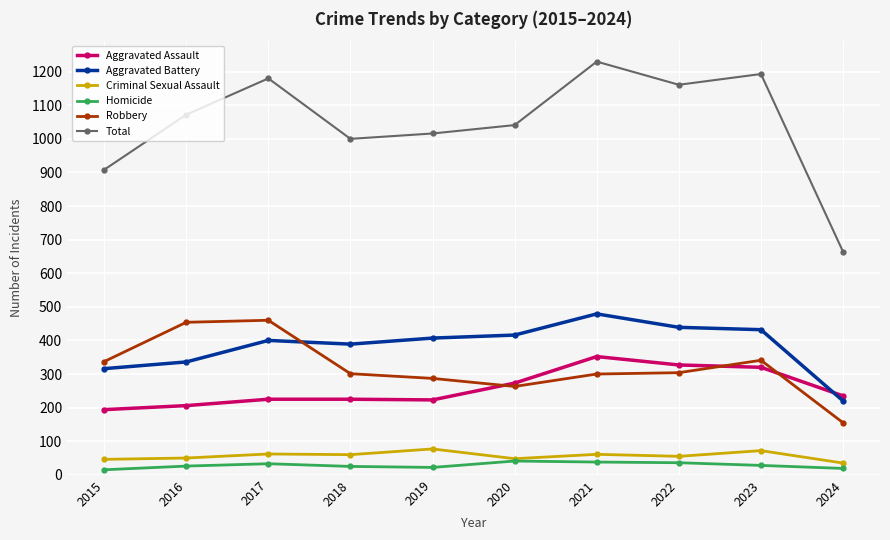

At how many categories does at least one series exceed 724?

9